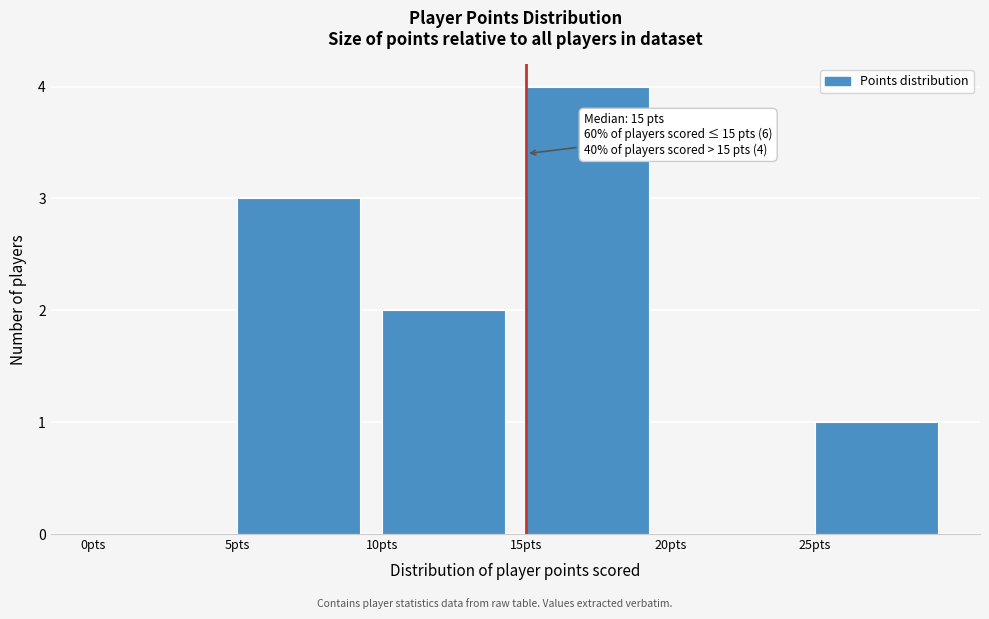

Over which range of the x-axis is the bar tallest?

15 to 20